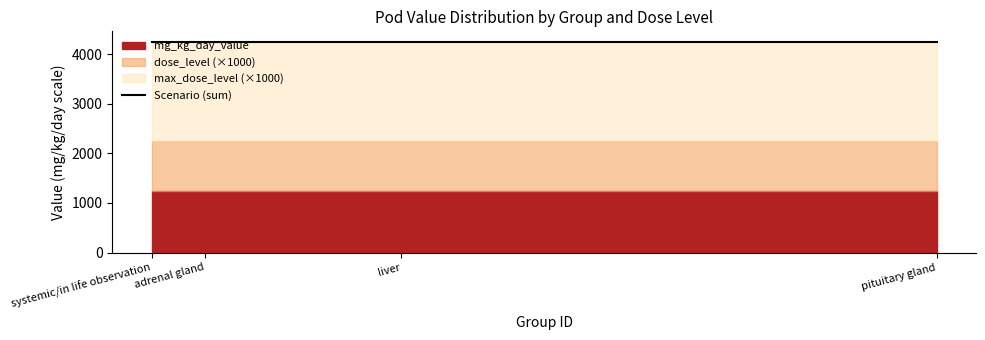

At which label is mg_kg_day_value closest to 1250?

systemic/in life observation